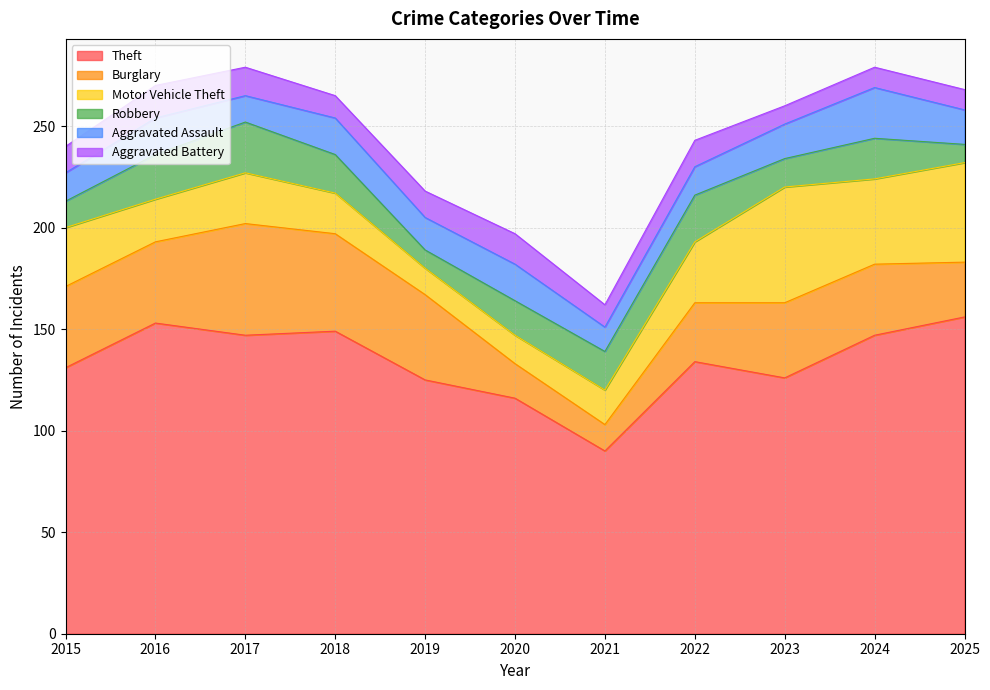

Between which two adjacent categories do Robbery and Aggravated Assault first intersect?

2015 and 2016